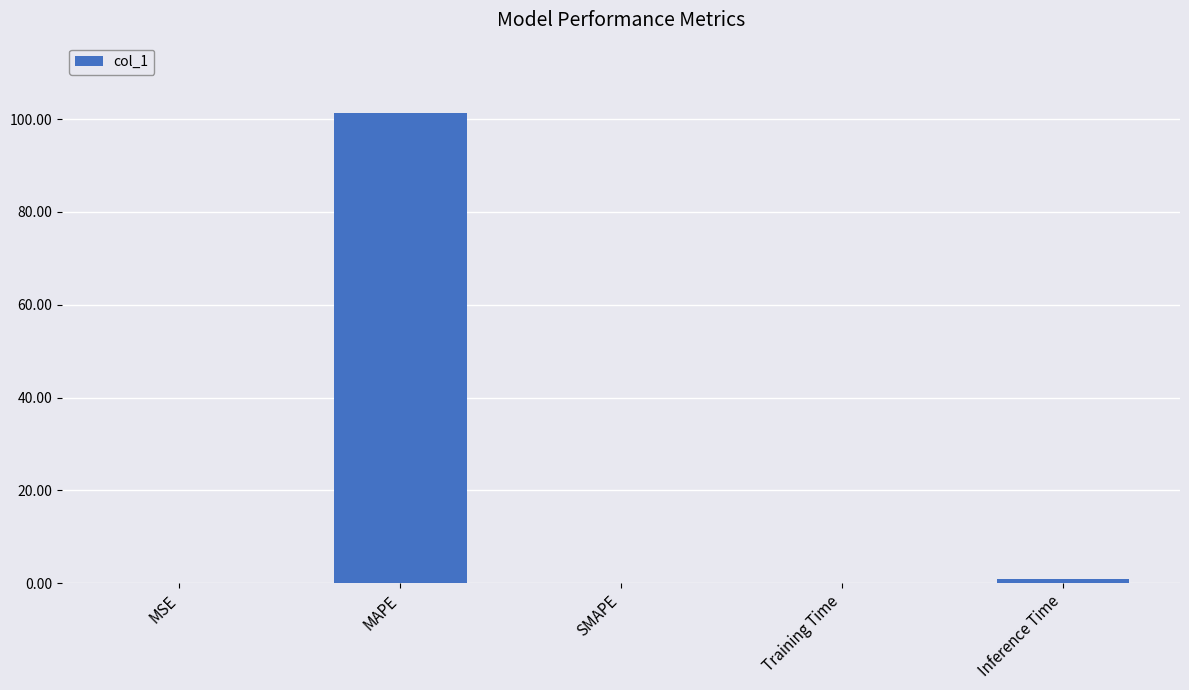

What is the sum of all values?

102.4